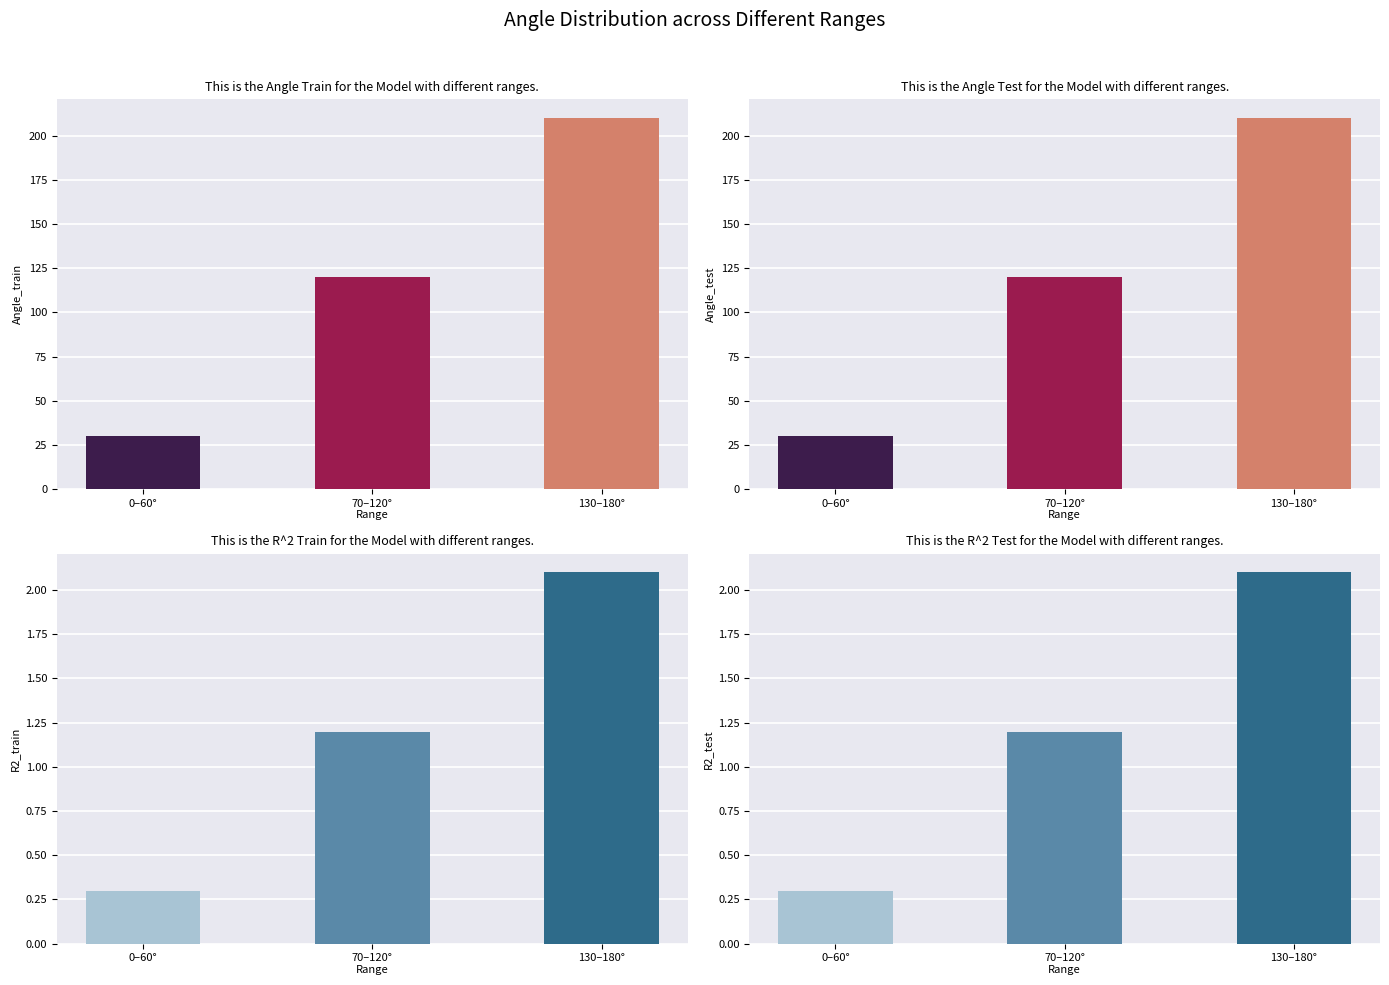

How many values in the Angle_train series exceed 120?

1